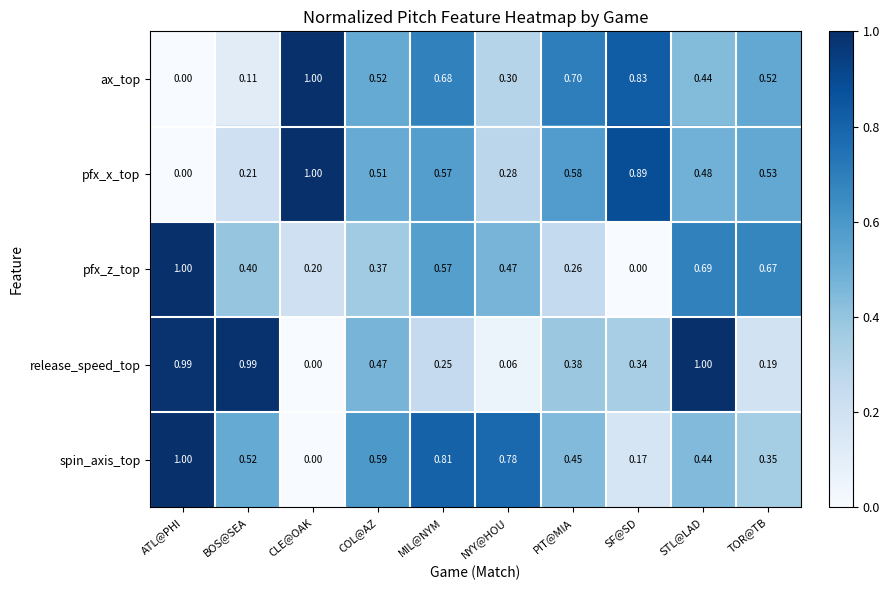

Which series has the largest total across all categories?

spin_axis_top